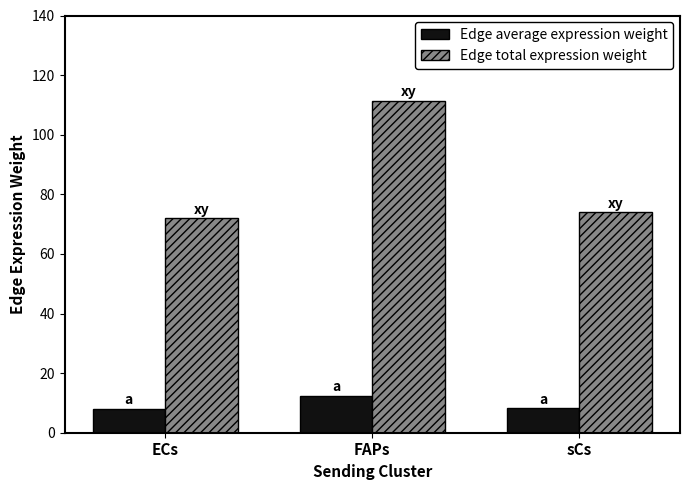

Which series has the largest total across all categories?

Edge total expression weight